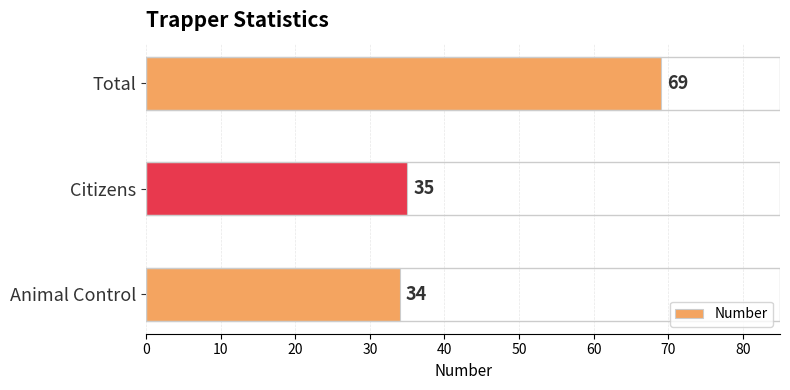

Reading top to bottom, transcribe all the data shown in this chart.

69	35	34